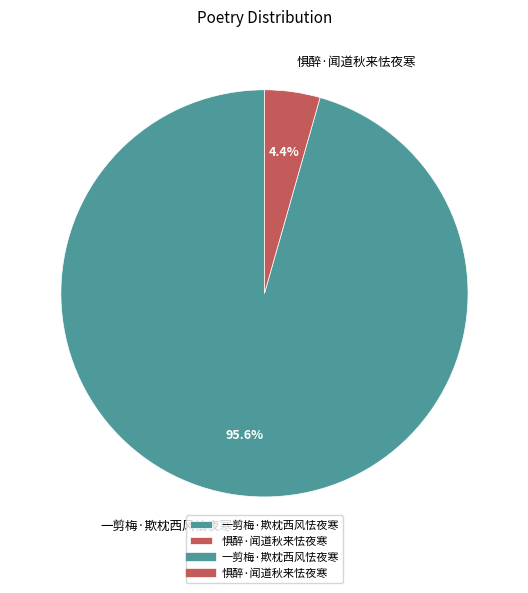

The 惧醉·闻道秋来怯夜寒 slice represents 4% of the pie. True or false?

True